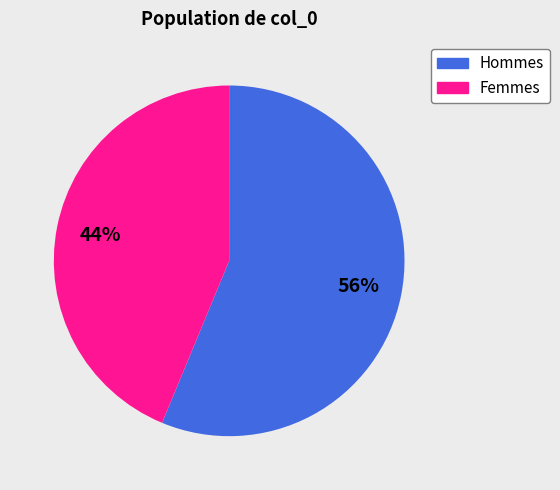

To the nearest percent, what is the average slice percentage?

50%